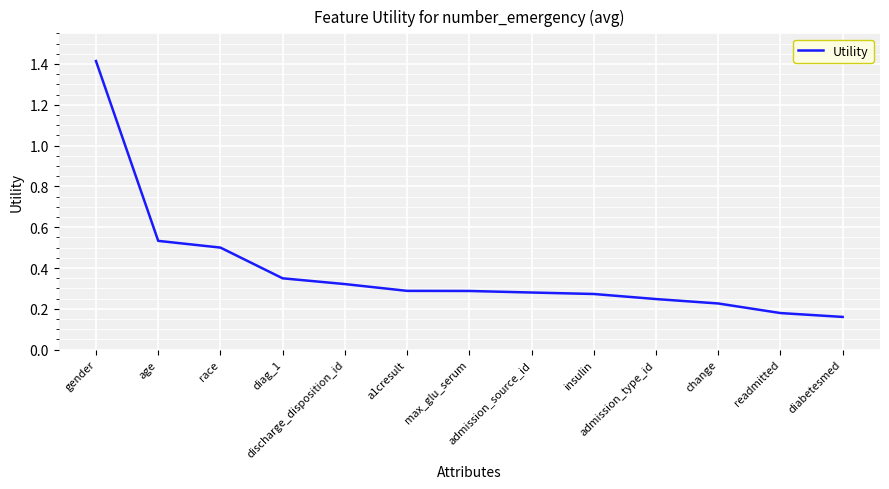

What is the sum of all values?

5.1